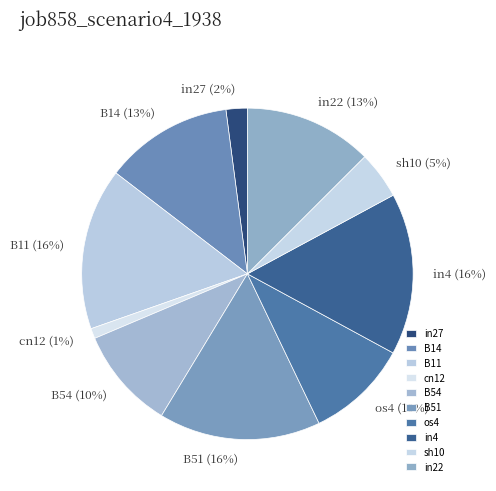

Does any single category account for the majority?

No